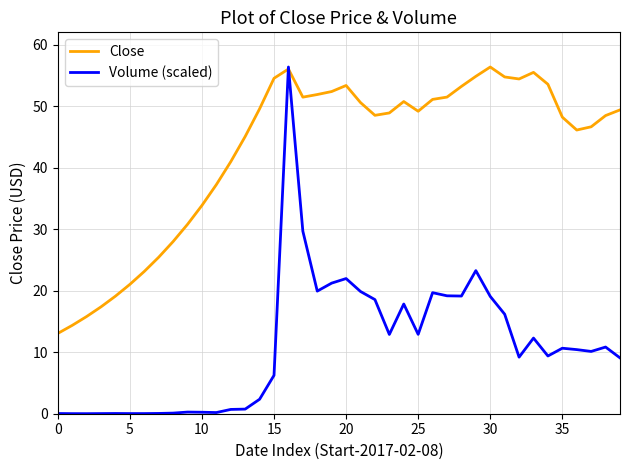

In Close, how many points are lower than both neighbors (excluding endpoints)?

5